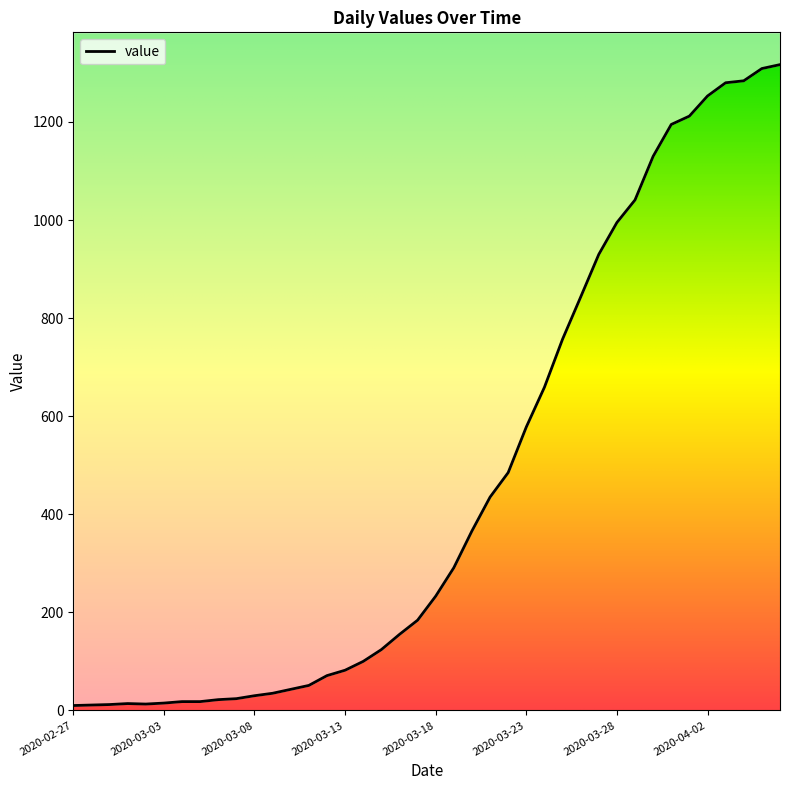

What is the difference between the maximum and minimum values?

1307